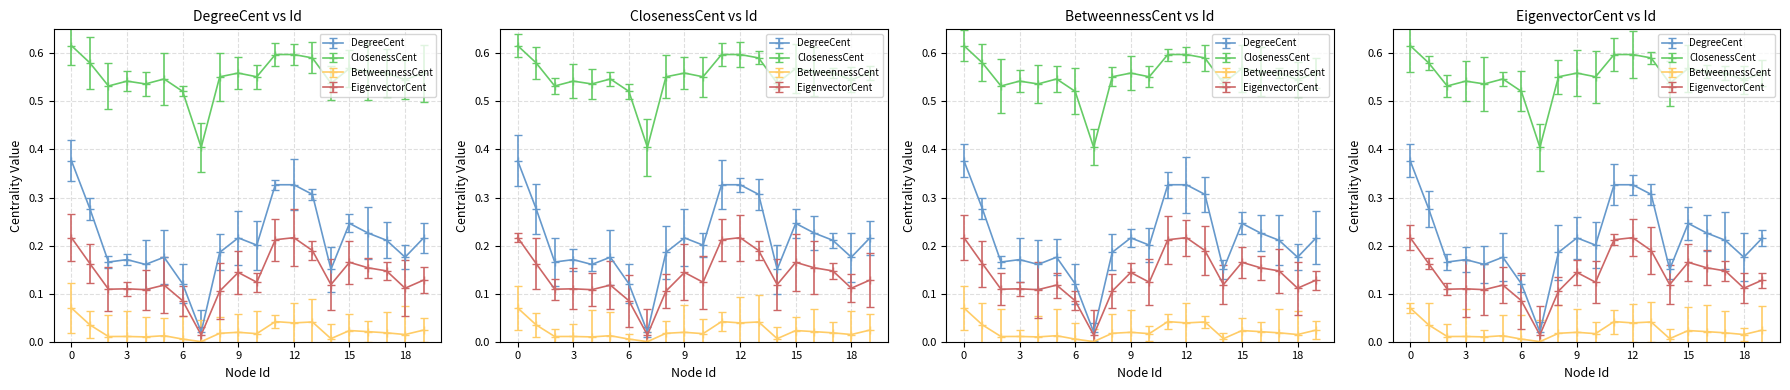

What value does the EigenvectorCent series have at 18?

0.1